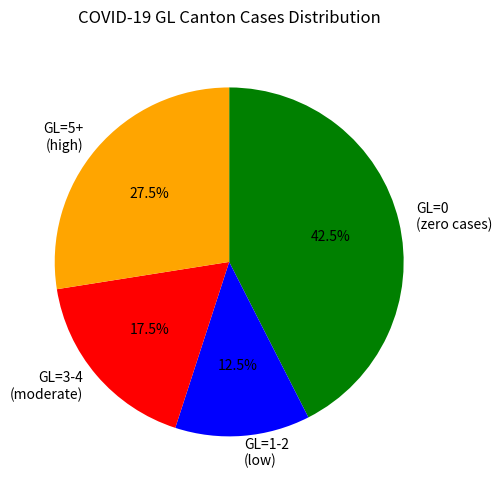

What percentage do GL=1-2 (low) and GL=5+ (high) together represent?

40.0%